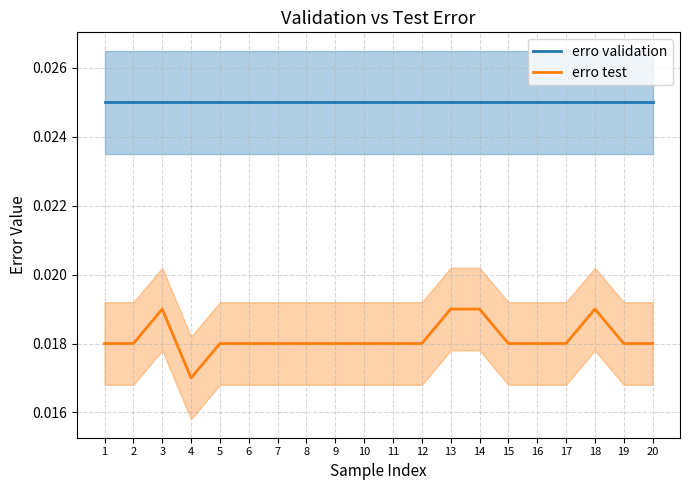

At 1, list the series in order from smallest to largest.

erro test, erro validation